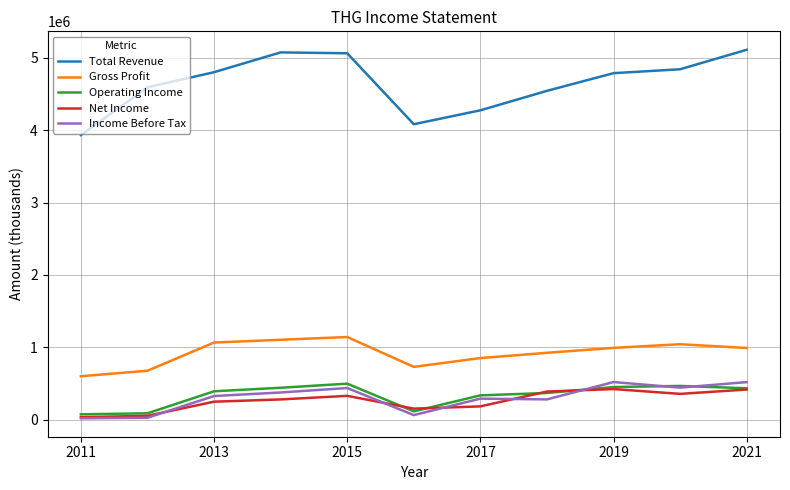

Which series has the largest total across all categories?

Total Revenue